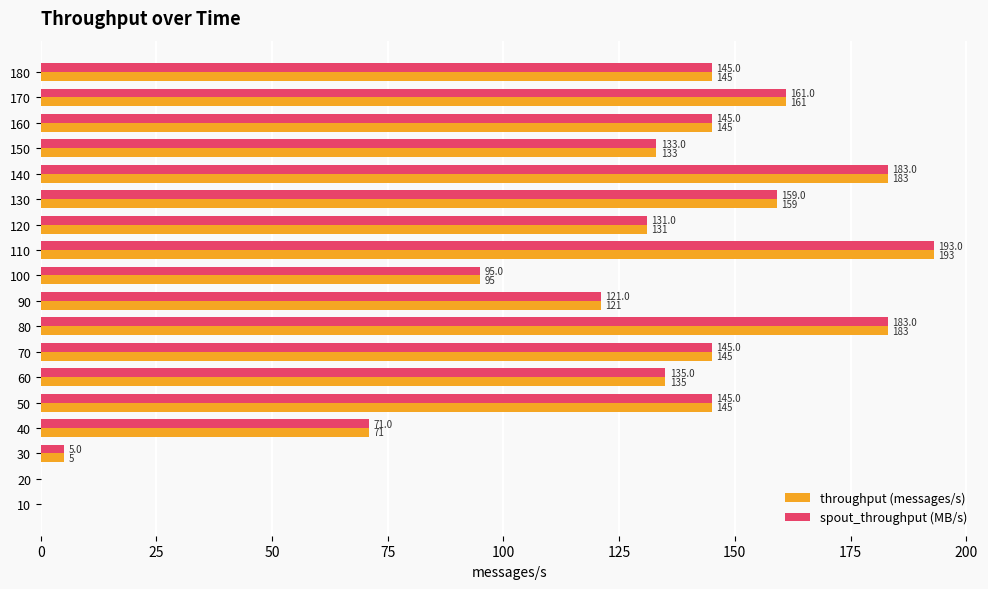

The value of spout_throughput (MB/s) at 130 is 272. True or false?

False